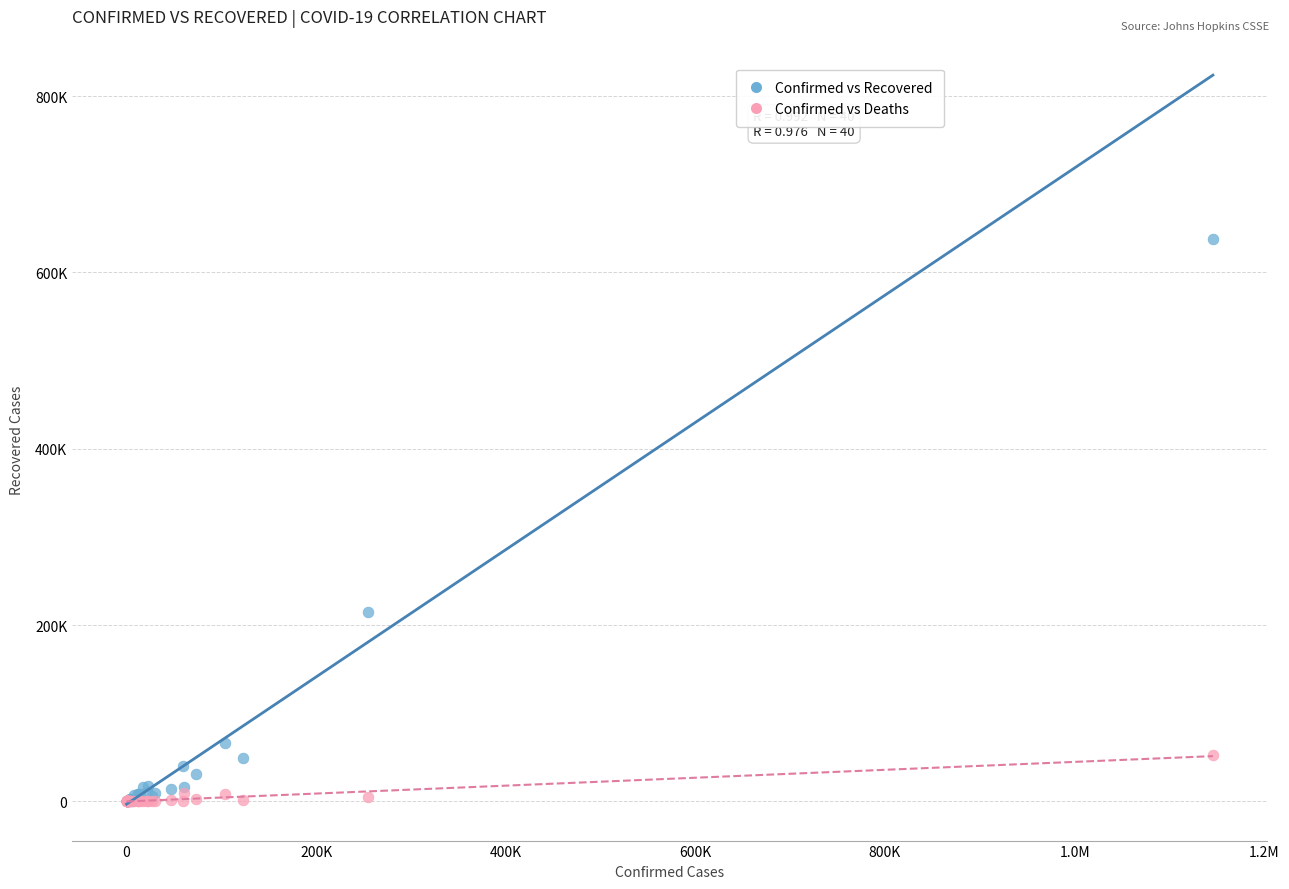

Which series contains the highest Y value?

Confirmed vs Recovered